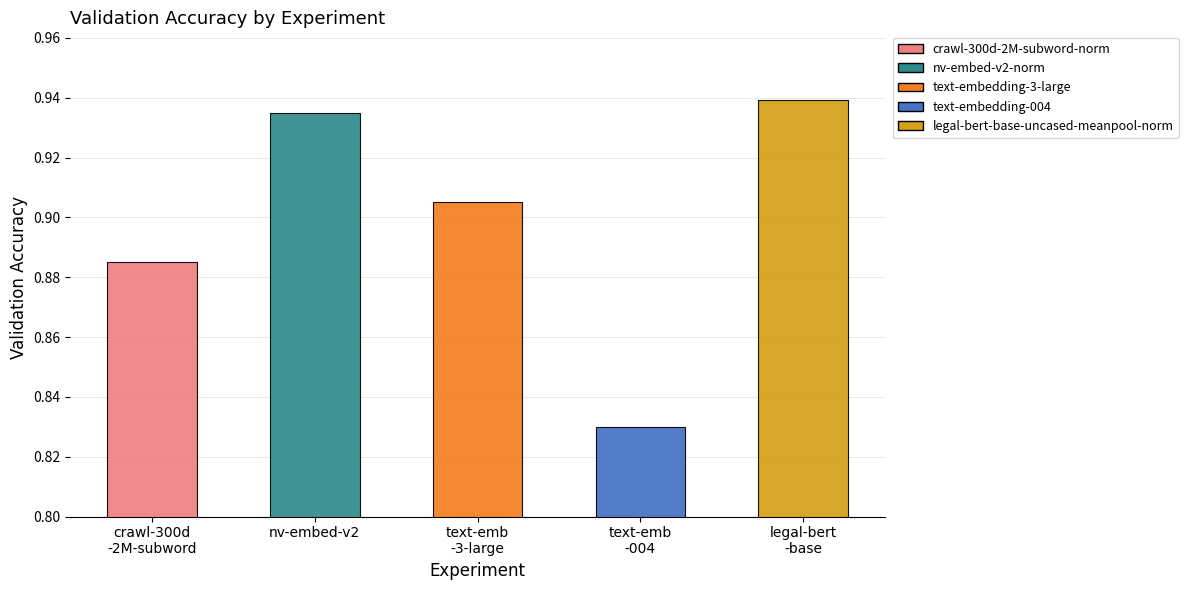

Rank the categories by value from highest to lowest.

legal-bert-base-uncased-meanpool-norm, nv-embed-v2-norm, text-embedding-3-large, crawl-300d-2M-subword-norm, text-embedding-004